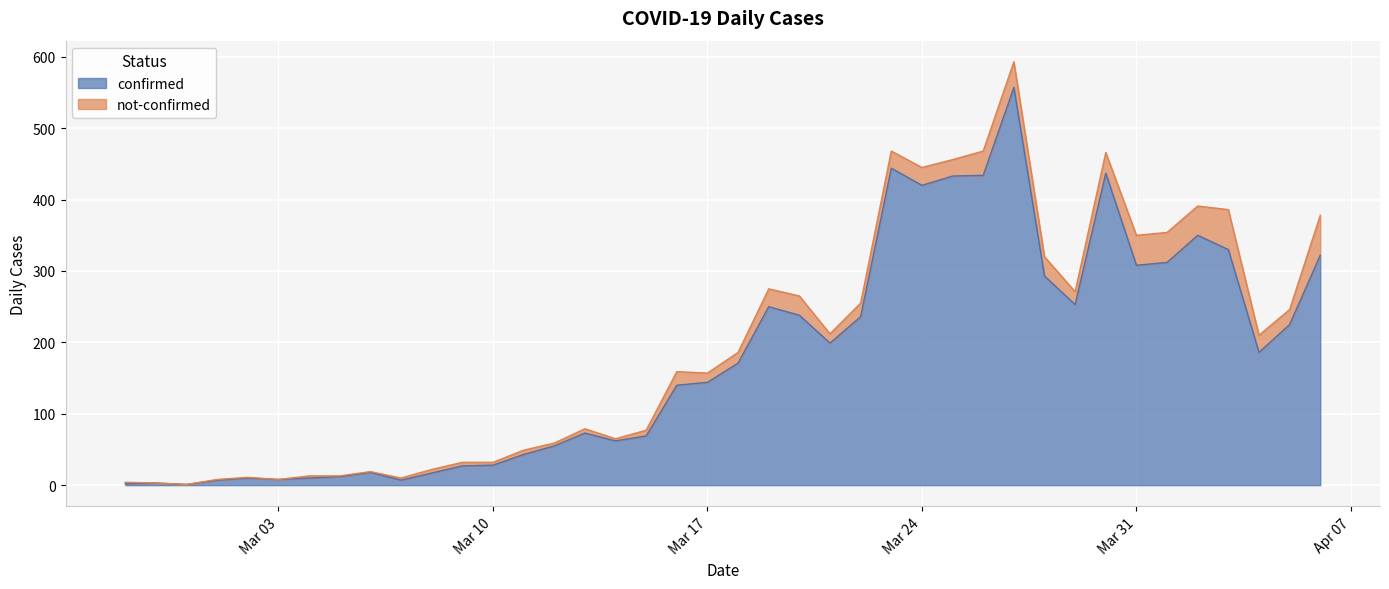

What is the value of the 13th point from the left?

28